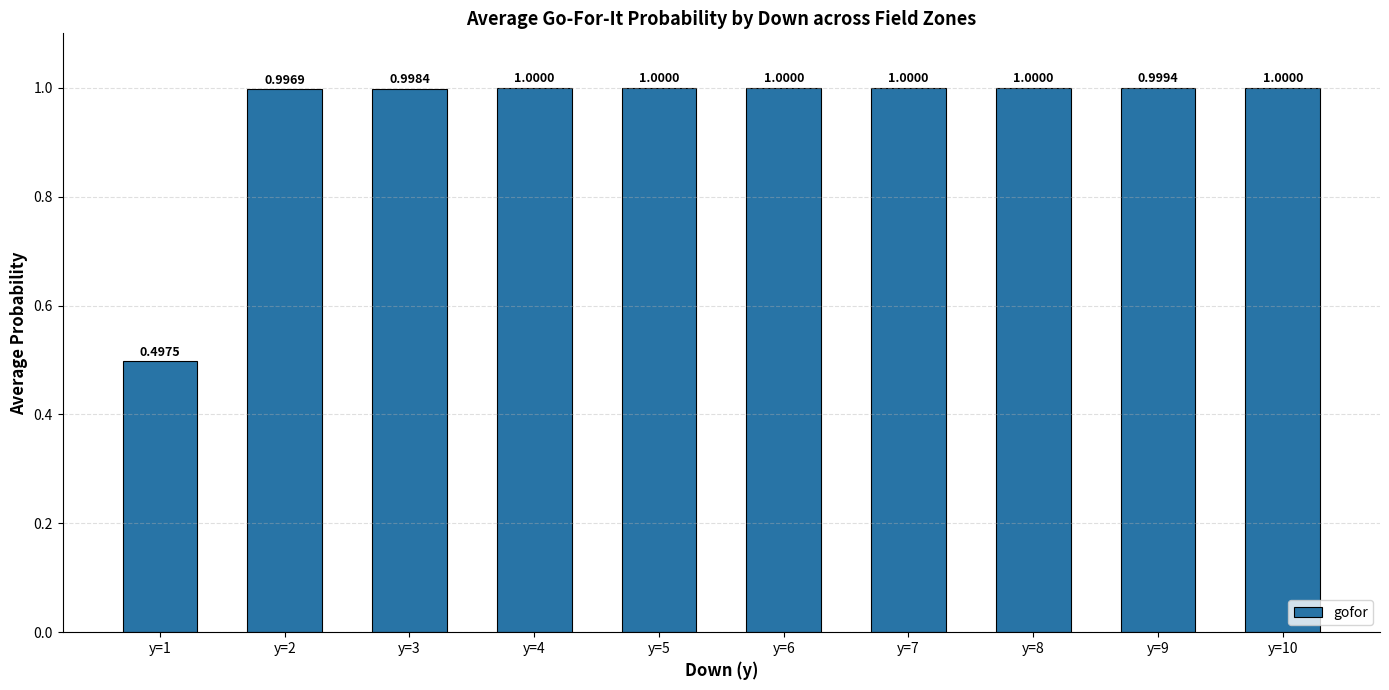

What is the average value?

0.9